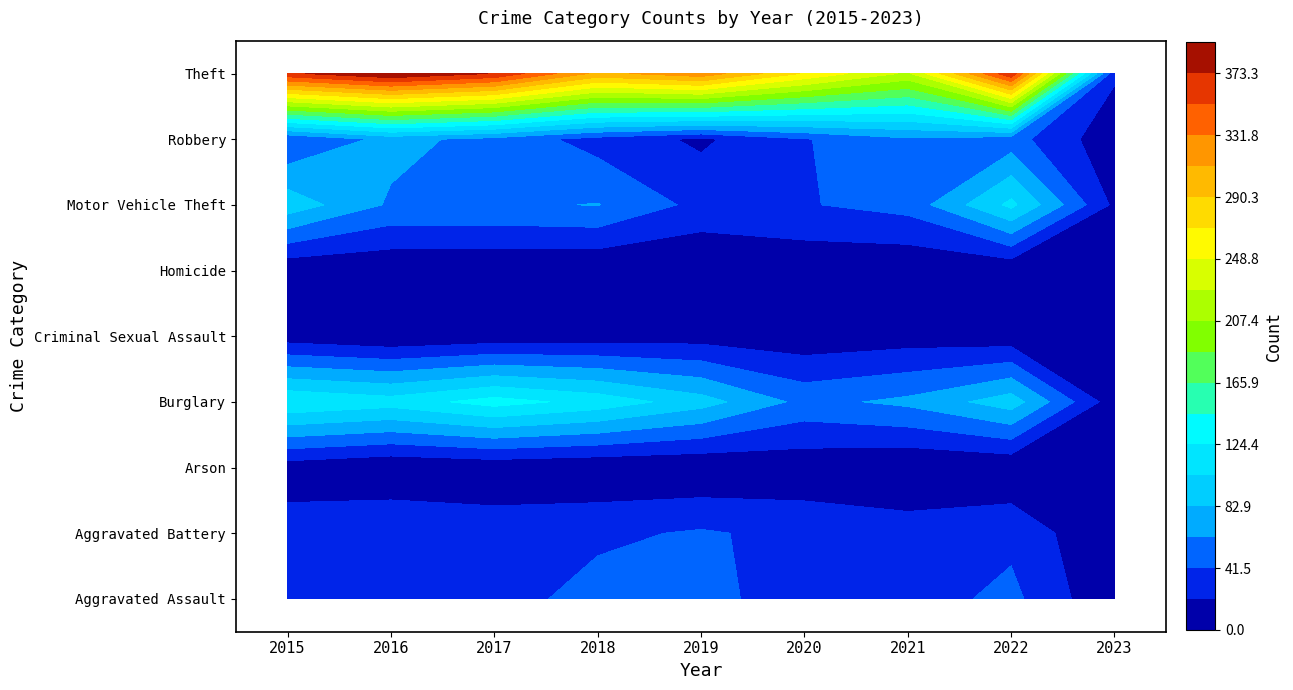

Rank the series by their maximum value, from lowest to highest.

Homicide, Arson, Criminal Sexual Assault, Aggravated Battery, Aggravated Assault, Robbery, Motor Vehicle Theft, Burglary, Theft